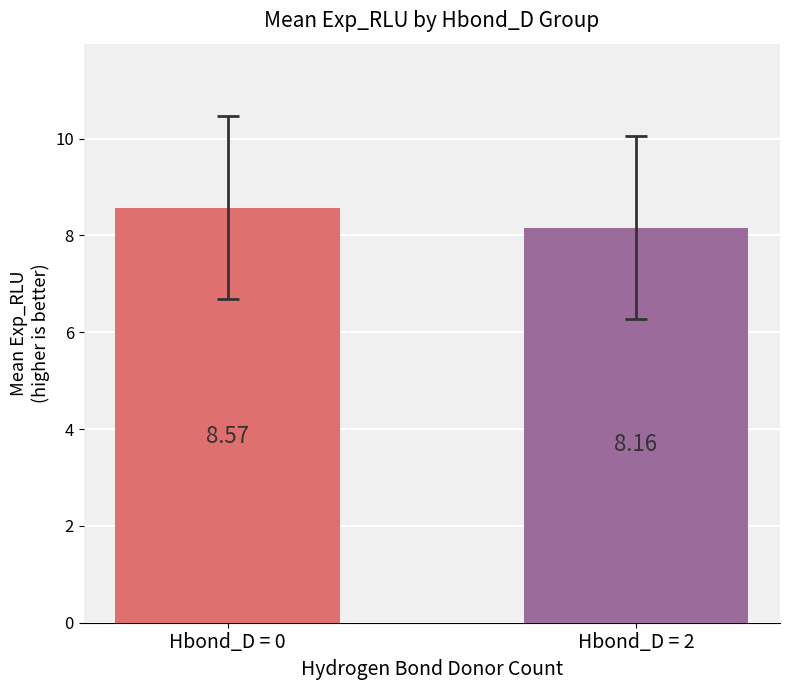

Between Hbond_D = 2 and Hbond_D = 0, which is larger?

Hbond_D = 0